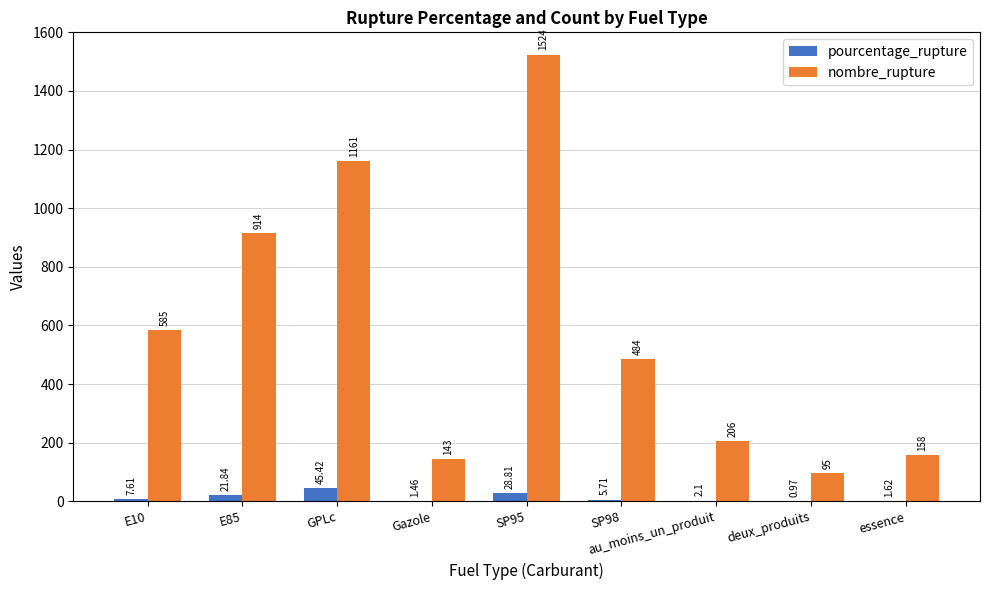

Which series has the largest total across all categories?

nombre_rupture